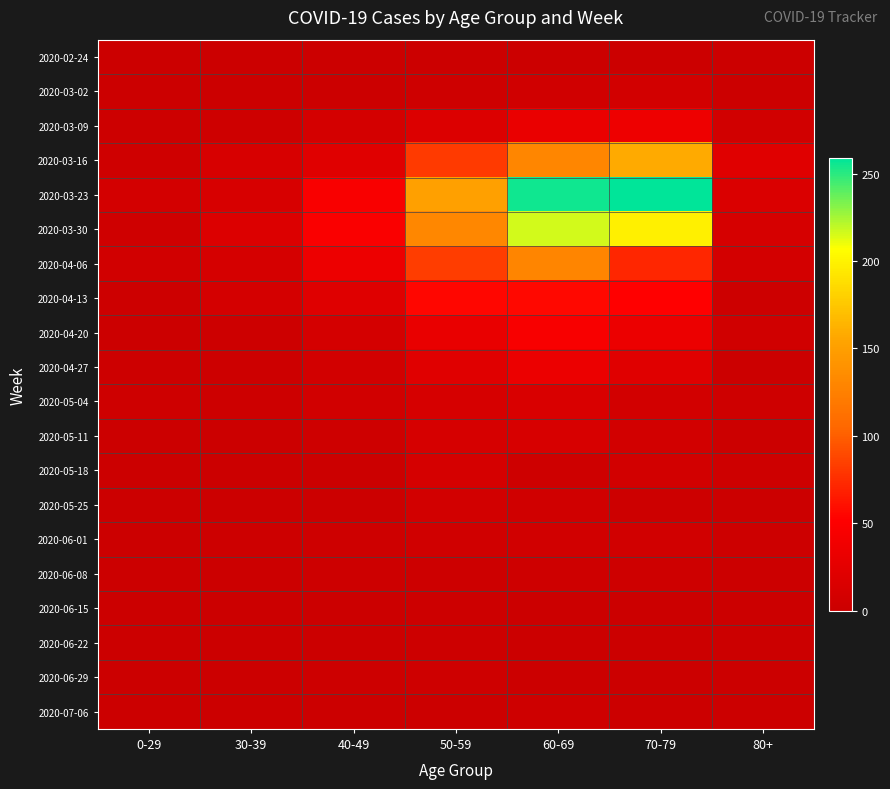

Which series has the largest total across all categories?

2020-03-23